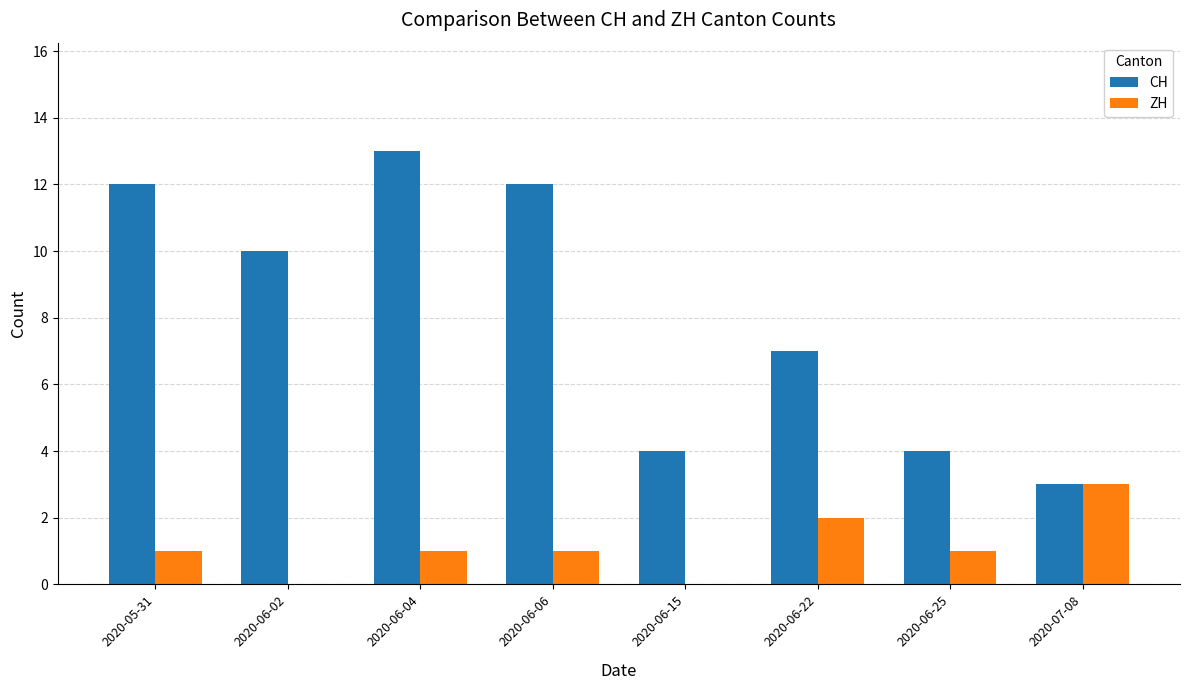

What is the greatest value displayed?

13